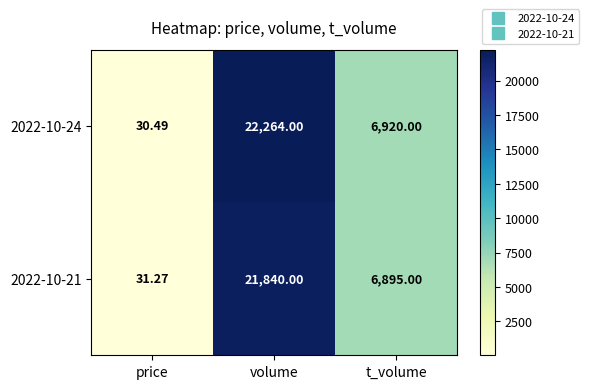

Which series has the largest total across all categories?

2022-10-24